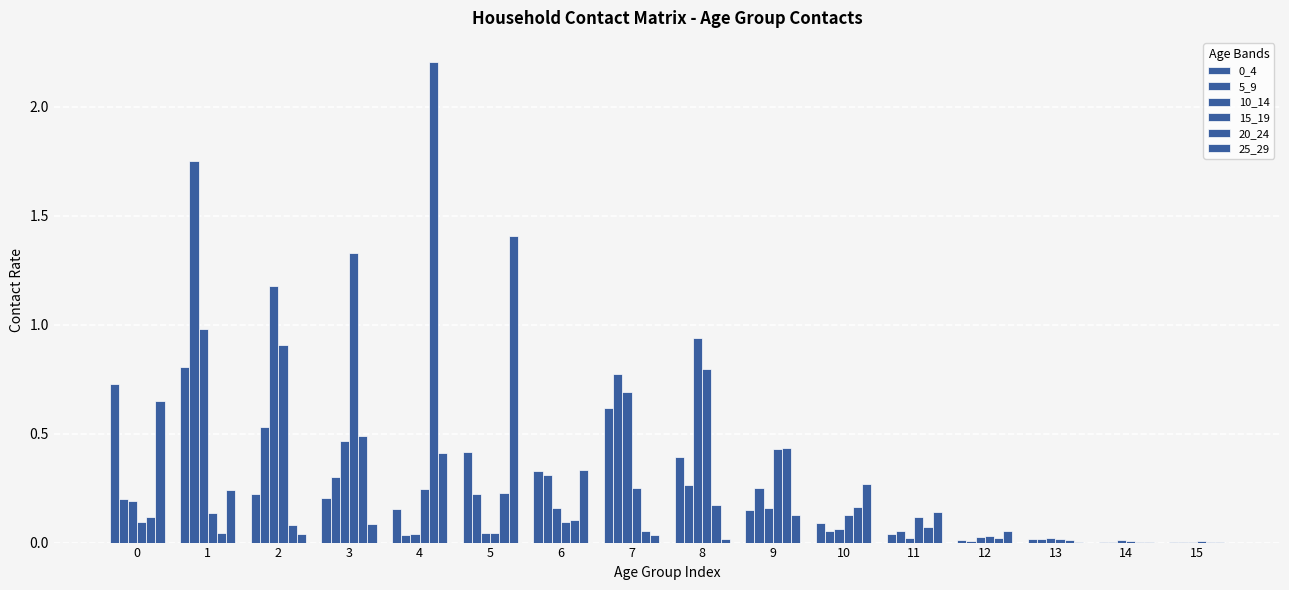

Reading left to right, transcribe all the data shown in this chart.

0_4: 0=0.7	1=0.8	2=0.2	3=0.2	4=0.2	5=0.4	6=0.3	7=0.6	8=0.4	9=0.1	10=0.1	11=0.0	12=0.0	13=0.0	14=0.0	15=0.0
5_9: 0=0.2	1=1.7	2=0.5	3=0.3	4=0.0	5=0.2	6=0.3	7=0.8	8=0.3	9=0.3	10=0.1	11=0.1	12=0.0	13=0.0	14=0.0	15=0.0
10_14: 0=0.2	1=1.0	2=1.2	3=0.5	4=0.0	5=0.0	6=0.2	7=0.7	8=0.9	9=0.2	10=0.1	11=0.0	12=0.0	13=0.0	14=0.0	15=0.0
15_19: 0=0.1	1=0.1	2=0.9	3=1.3	4=0.2	5=0.0	6=0.1	7=0.3	8=0.8	9=0.4	10=0.1	11=0.1	12=0.0	13=0.0	14=0.0	15=0.0
20_24: 0=0.1	1=0.0	2=0.1	3=0.5	4=2.2	5=0.2	6=0.1	7=0.1	8=0.2	9=0.4	10=0.2	11=0.1	12=0.0	13=0.0	14=0.0	15=0.0
25_29: 0=0.7	1=0.2	2=0.0	3=0.1	4=0.4	5=1.4	6=0.3	7=0.0	8=0.0	9=0.1	10=0.3	11=0.1	12=0.1	13=0.0	14=0.0	15=0.0